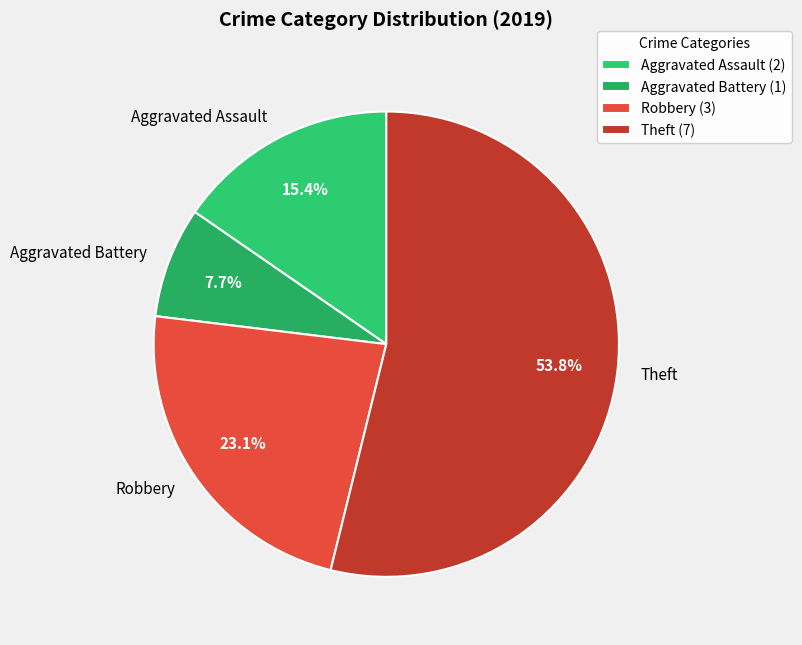

Which slice is the largest?

Theft